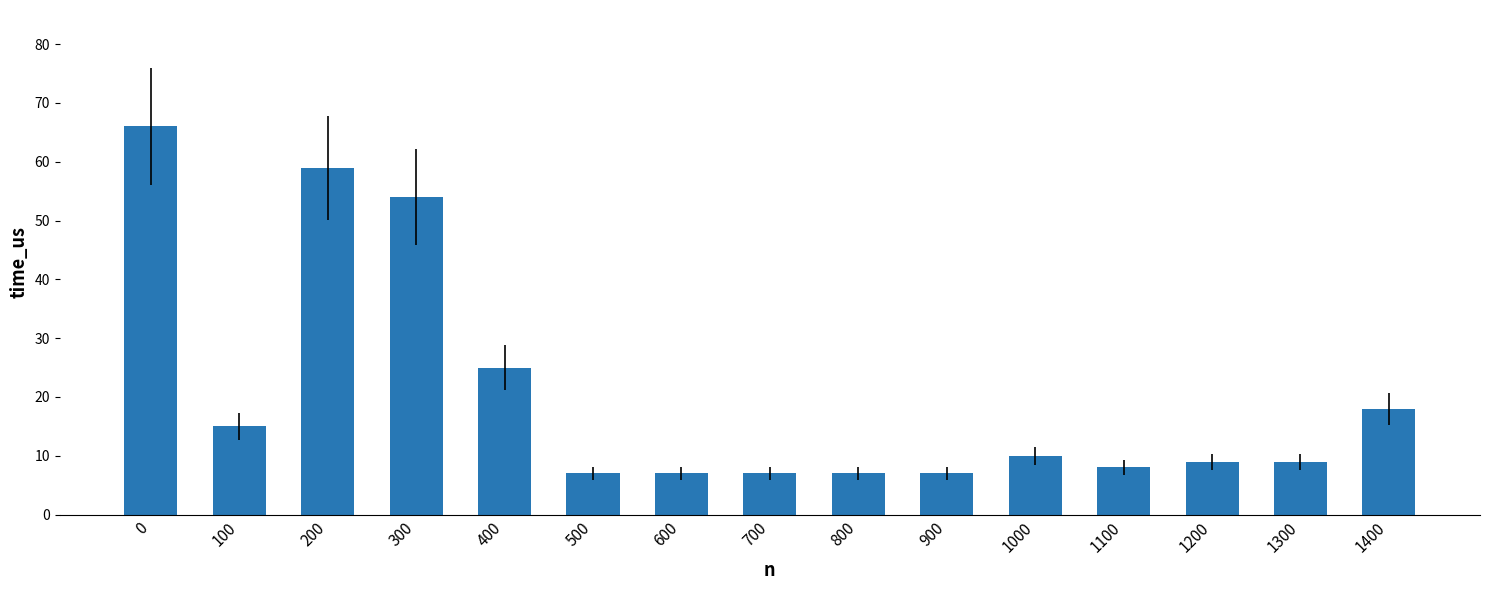

The chart shows a value of 66 at 0. True or false?

True